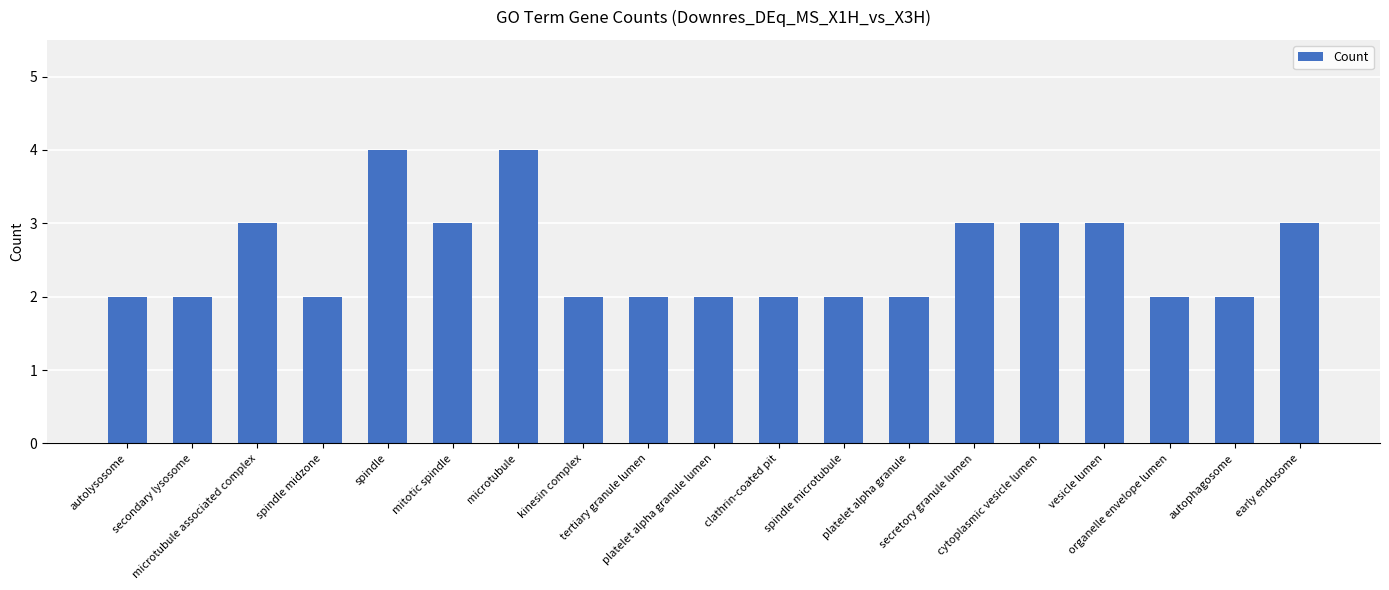

What is the sum of all values?

48